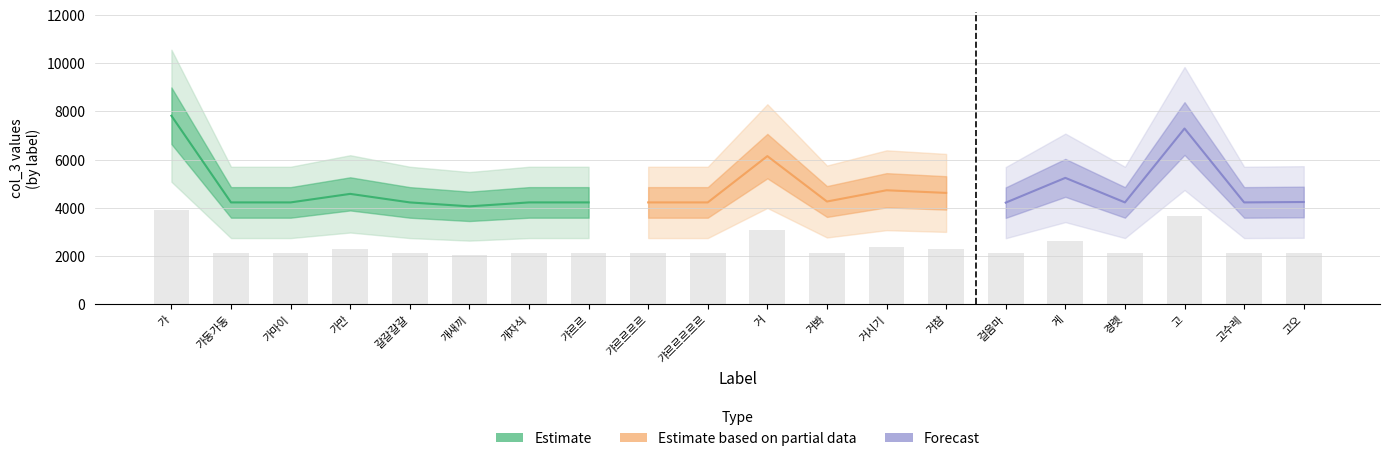

What is the difference between the values at 가마이 and 게?

509.0